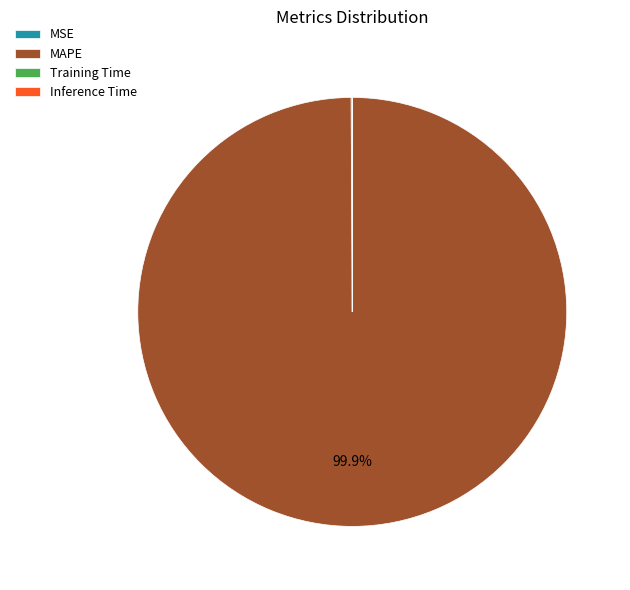

Which category has the biggest portion of the pie?

MAPE